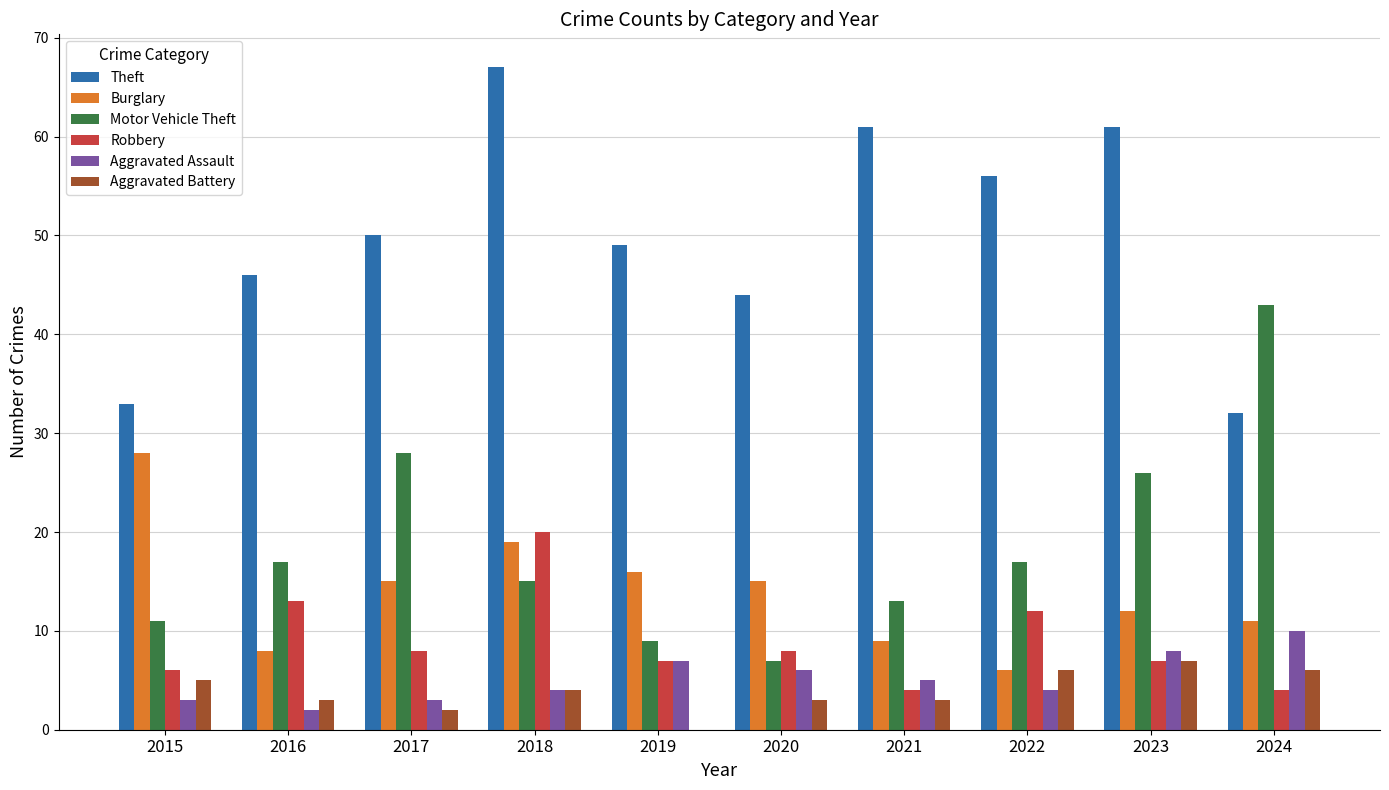

Is it true that Motor Vehicle Theft equals 3 at 2020?

False